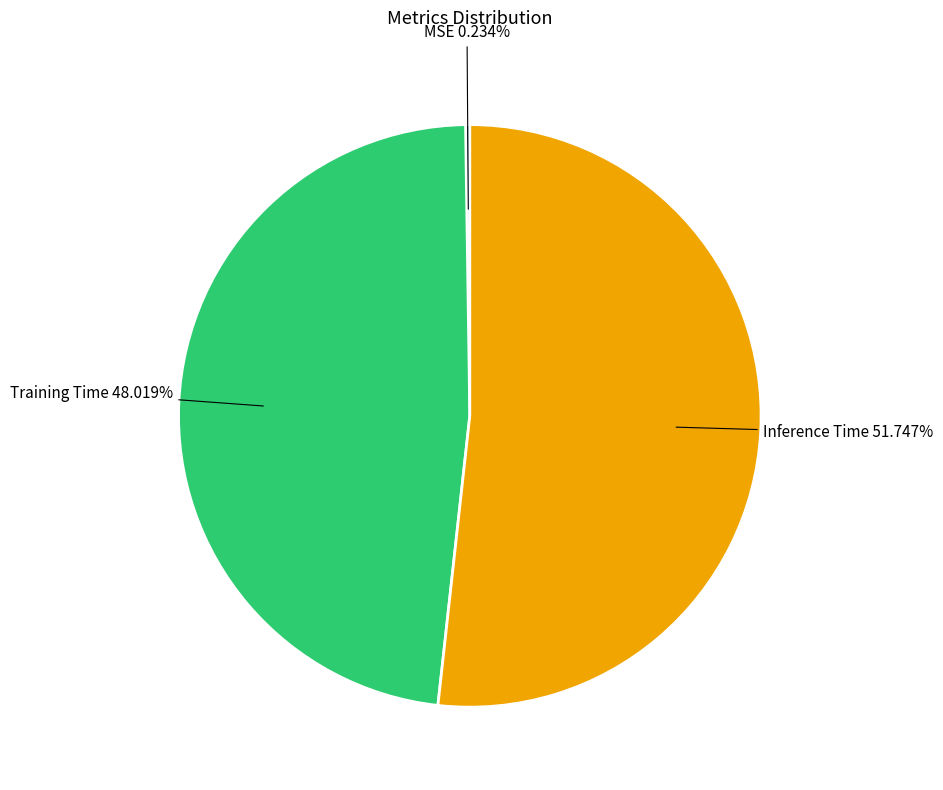

What percentage is the Training Time slice, to the nearest percent?

48%